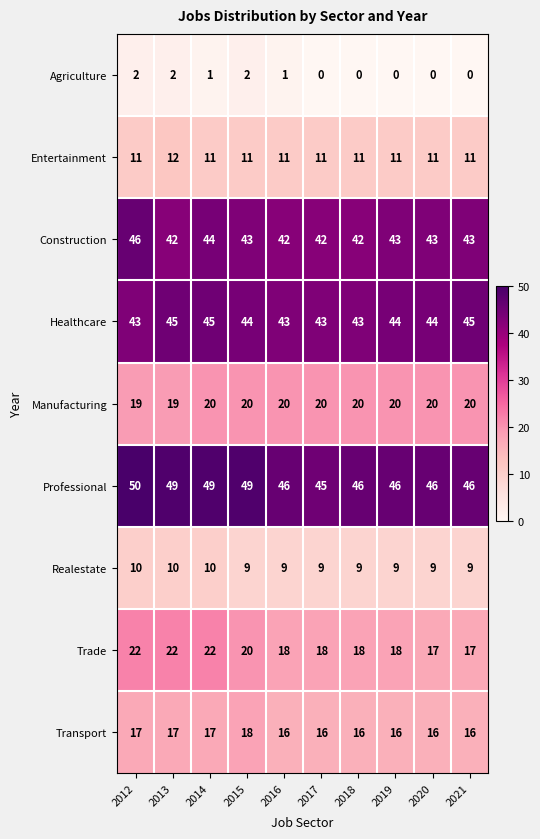

At which label does Agriculture first exceed 1?

2012